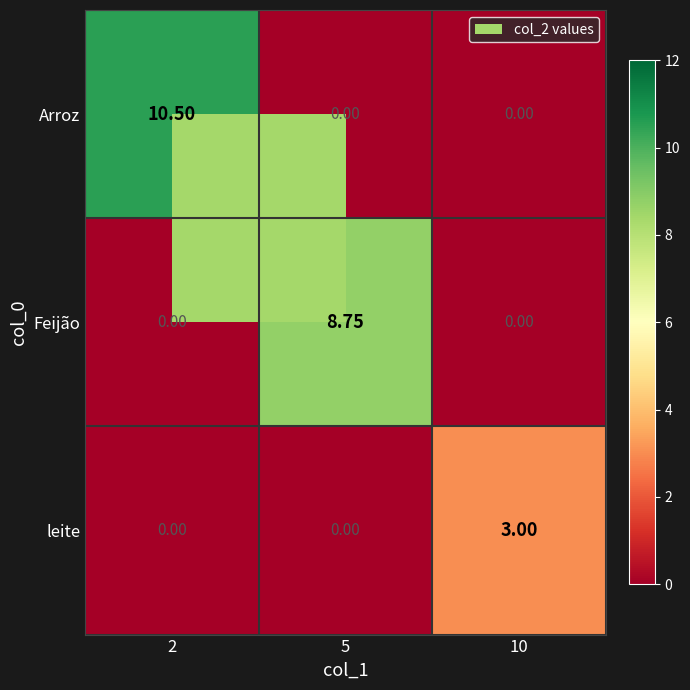

Which series changed the most between 2 and 5?

Arroz